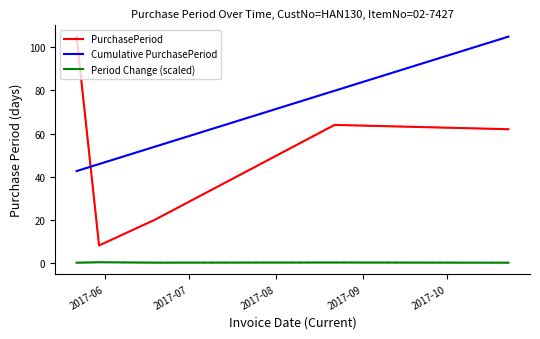

Is this an area chart (filled region under the line)?

No